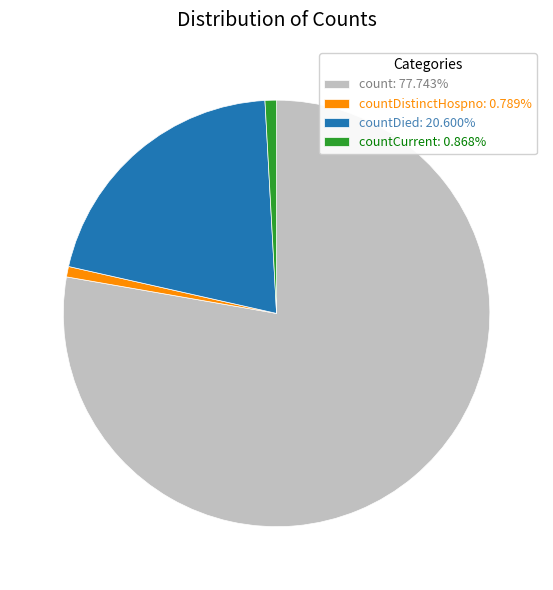

Does countCurrent: 0.868% account for over 50% of the chart?

No